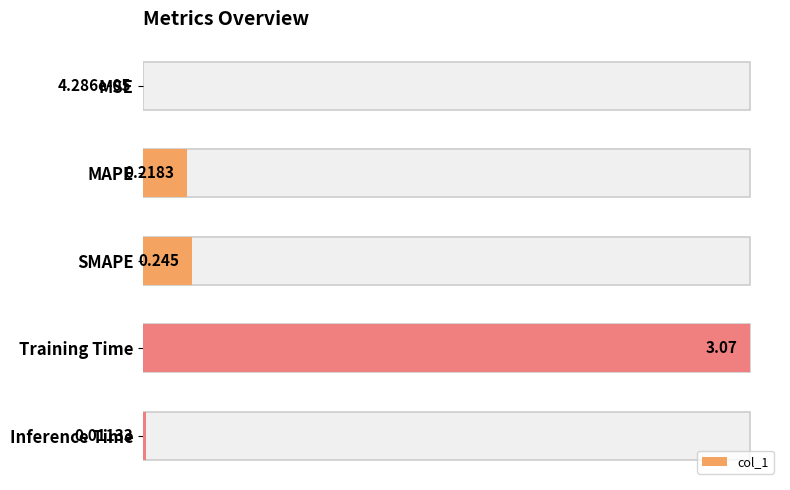

How many categories are shown in the chart?

5